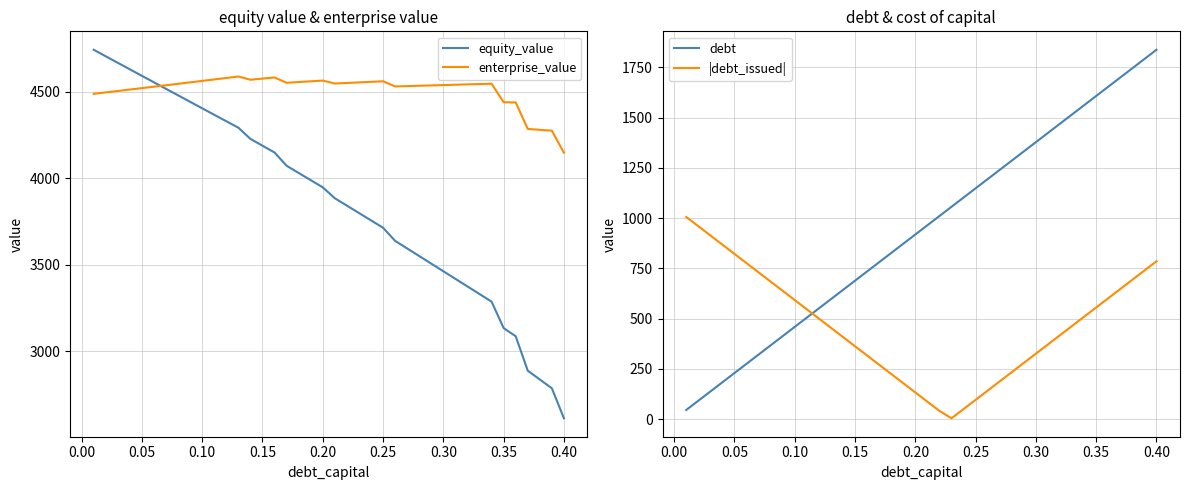

What is the minimum value for equity_value?

2611.2